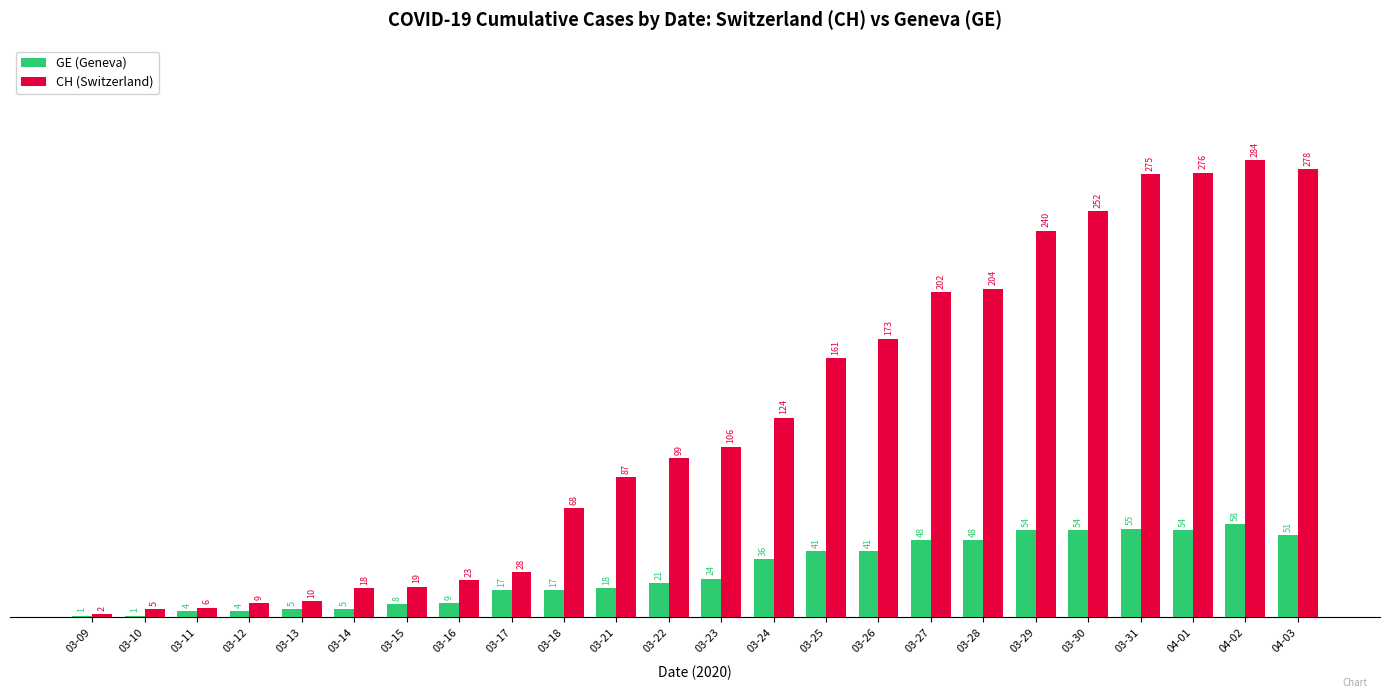

Read the CH (Switzerland) value at 03-21, to the nearest 50.

100